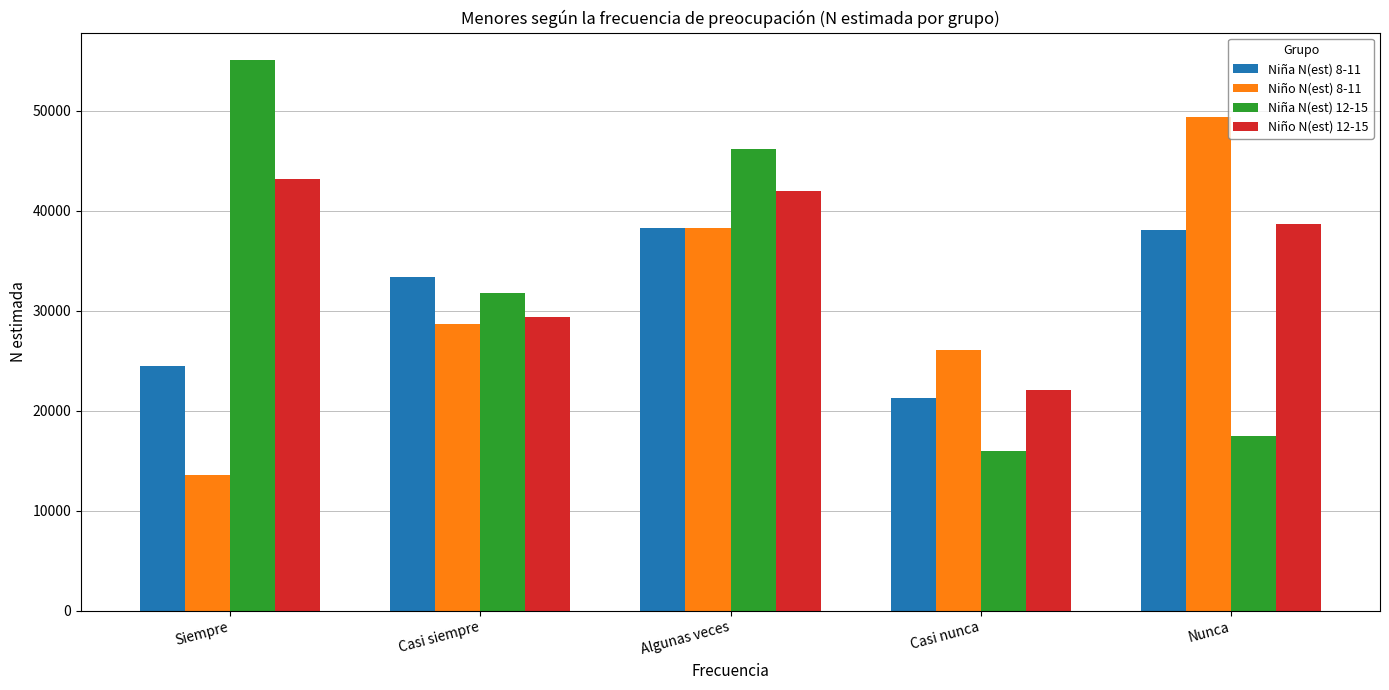

What is the total value across all series at Nunca?

143591